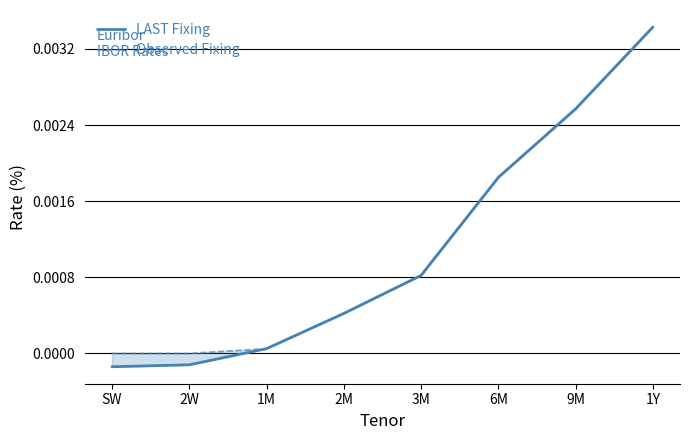

Rank the categories by LAST Fixing value from lowest to highest.

SW, 2W, 1M, 2M, 3M, 6M, 9M, 1Y